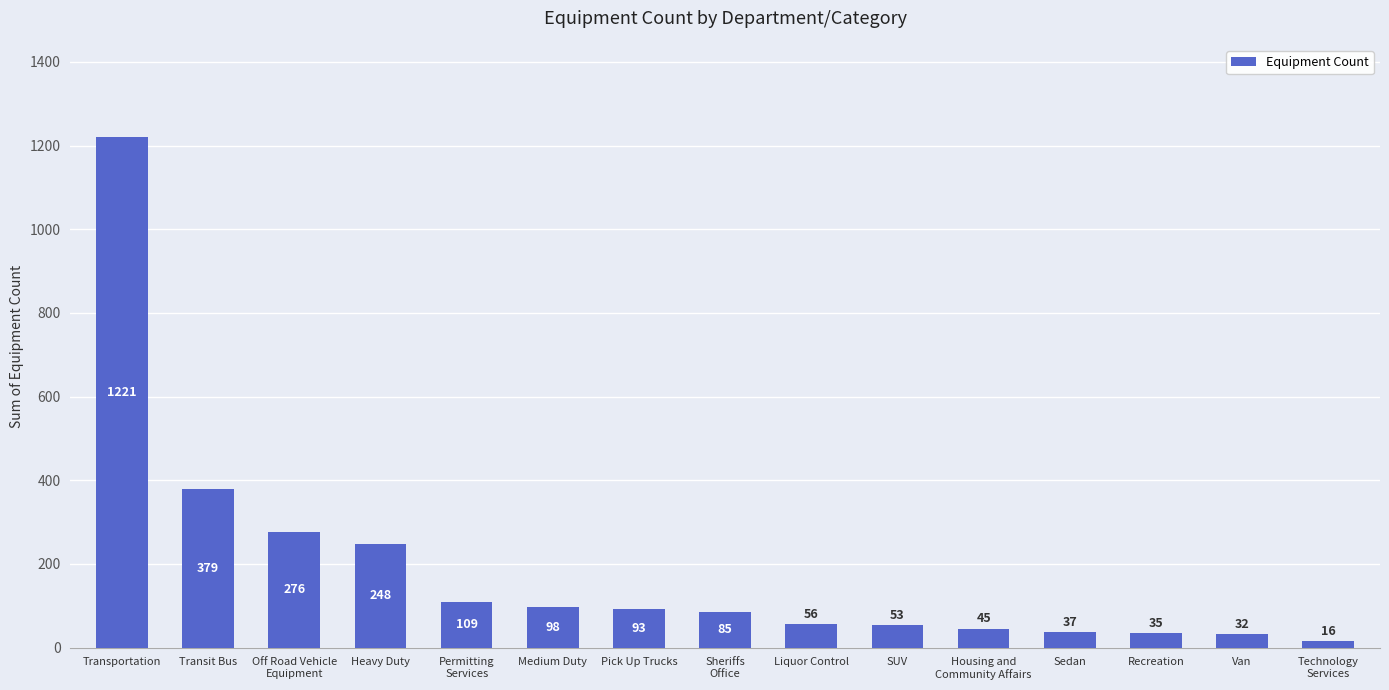

Are the bars horizontal?

No